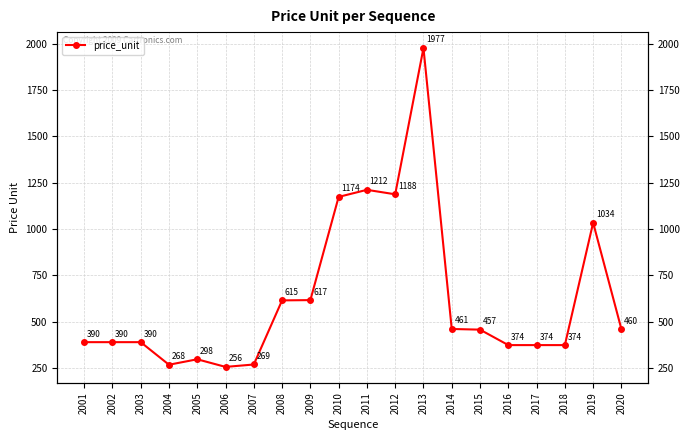

Rank the categories by value from highest to lowest.

2013, 2011, 2012, 2010, 2019, 2009, 2008, 2014, 2020, 2015, 2001, 2002, 2003, 2016, 2017, 2018, 2005, 2007, 2004, 2006